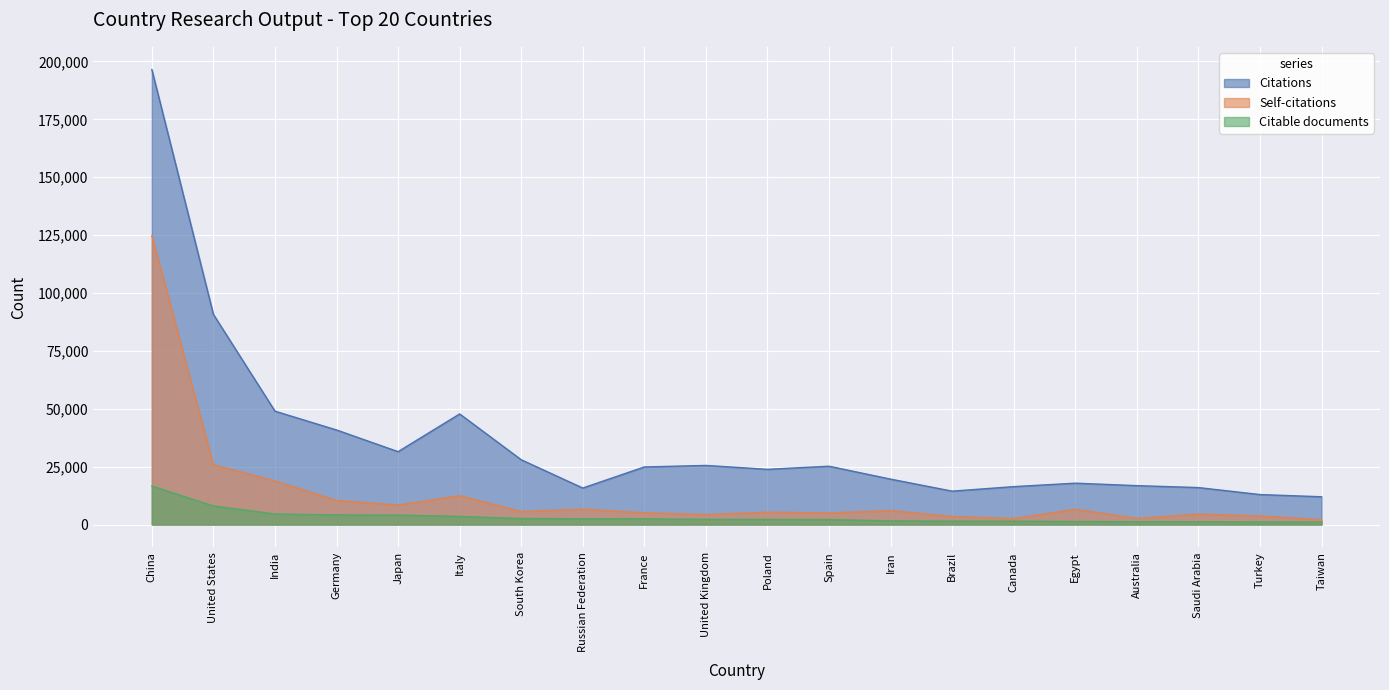

What is the label of the 18th point from the left?

Saudi Arabia